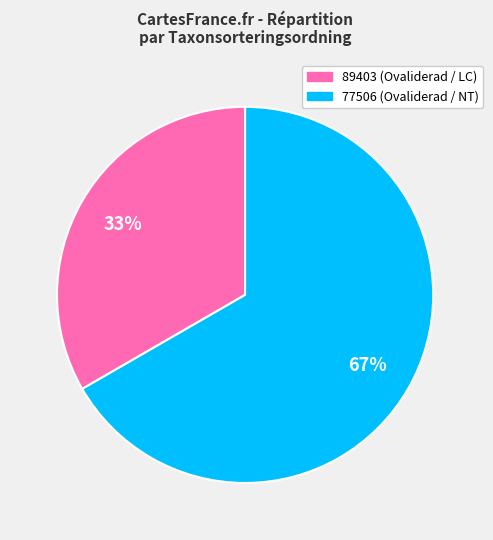

Does any single category account for the majority?

Yes